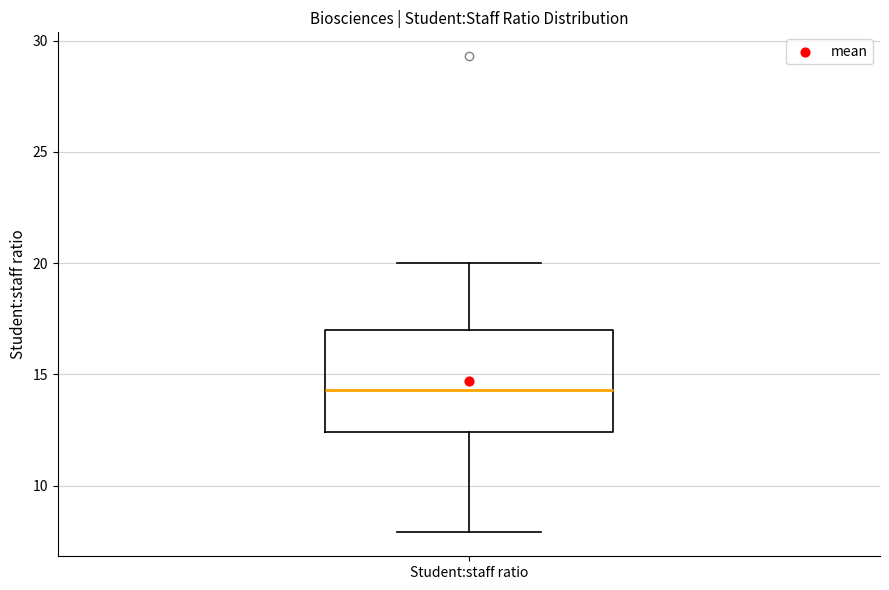

Where does the upper whisker of the box for Student:staff ratio end on the y-axis? The values are not printed on the chart, so give them approximately, as read against the axis.

20.0